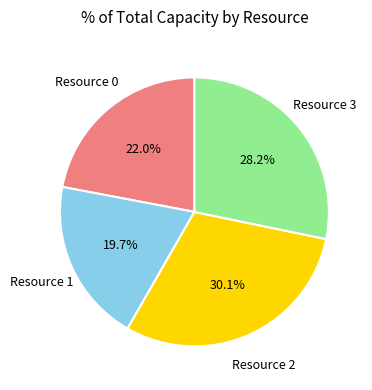

How many segments does this pie chart have?

4